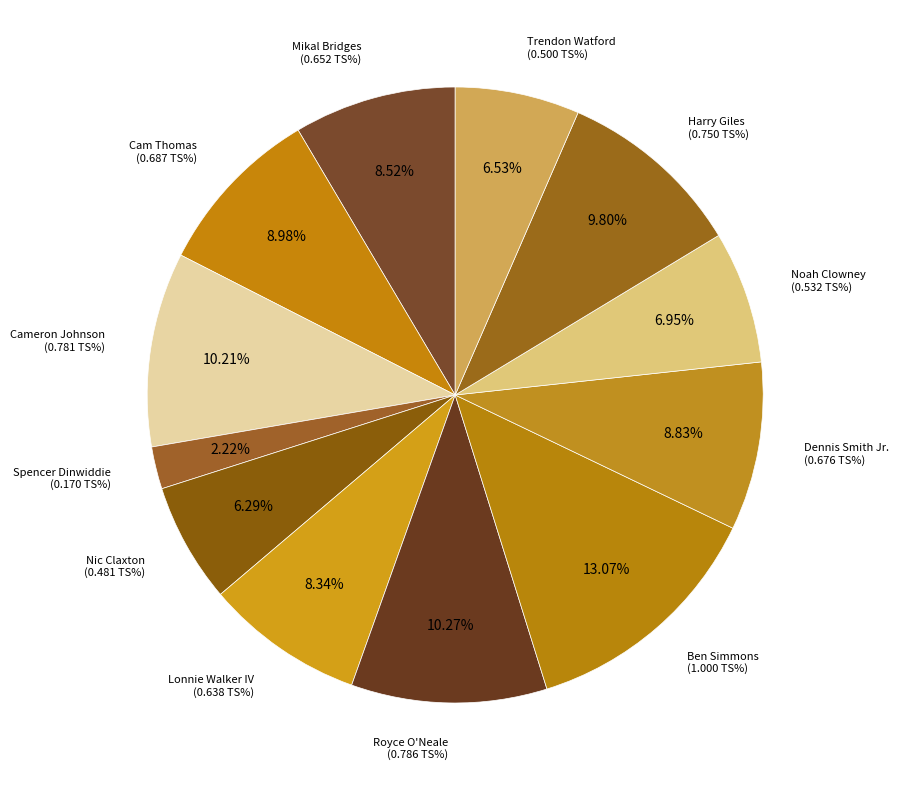

True or false: Trendon Watford accounts for 1% of the total.

False